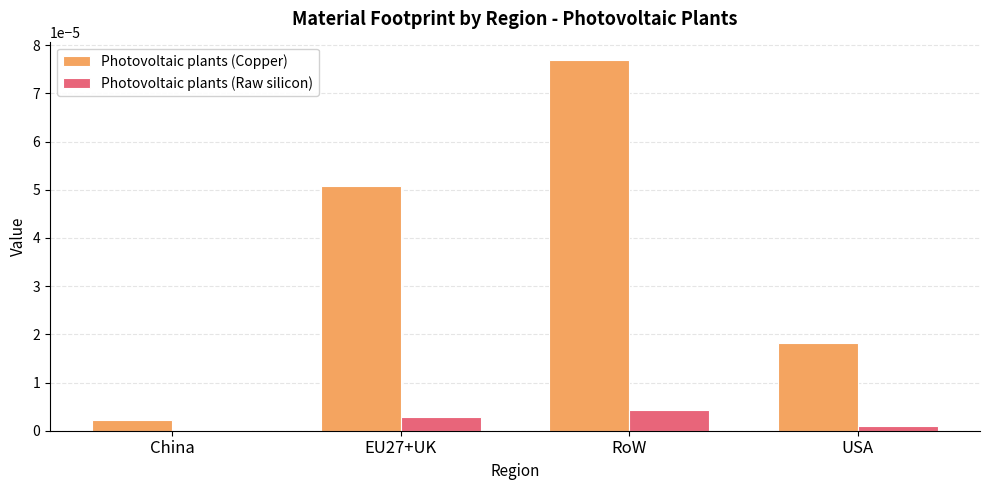

Which series changed the most between EU27+UK and USA?

Photovoltaic plants (Copper)